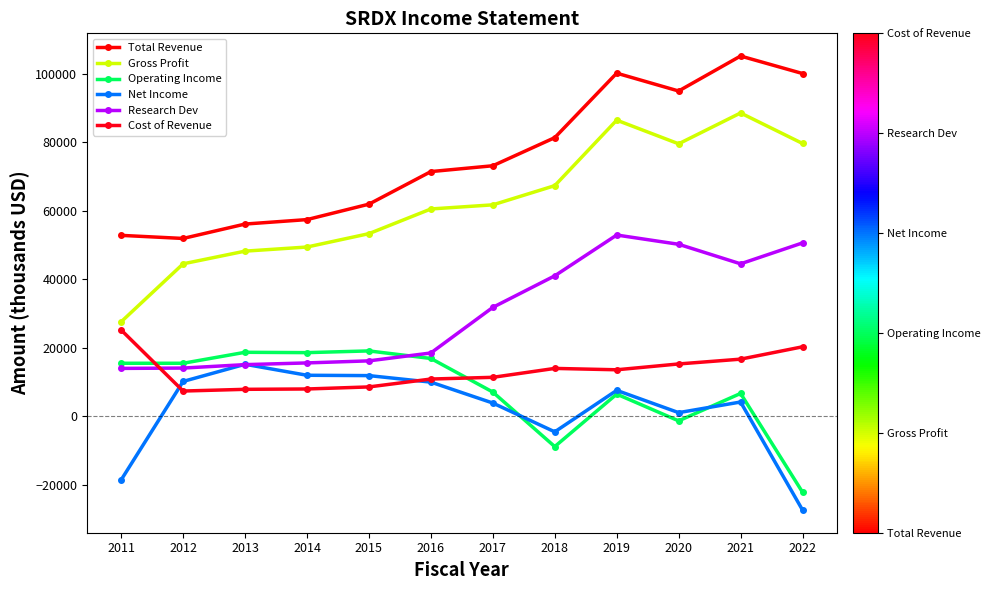

Reading left to right, extract all data points from this chart.

Total Revenue: 52800	51900	56100	57400	61900	71400	73100	81300	100100	94900	105100	100000
Gross Profit: 27600	44500	48200	49400	53300	60500	61700	67300	86400	79500	88500	79600
Operating Income: 15500	15500	18700	18600	19100	16900	7100	-8800	6500	-1300	6700	-22100
Net Income: -18500	10200	15200	12000	11900	10000	3900	-4500	7600	1100	4200	-27300
Research Dev: 14000	14100	15100	15600	16200	18500	31800	41000	52900	50200	44500	50600
Cost of Revenue: 25200	7400	7900	8000	8600	10900	11400	14000	13600	15300	16700	20300